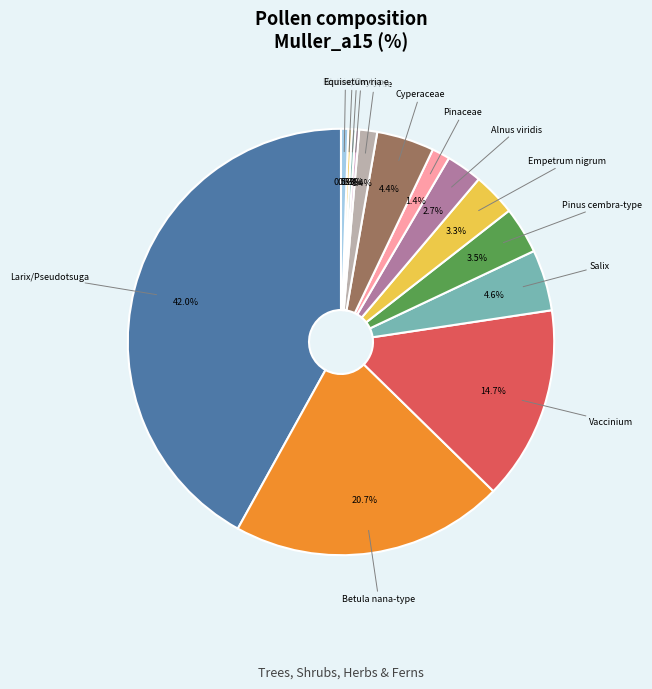

True or false: Cyperaceae accounts for 11% of the total.

False